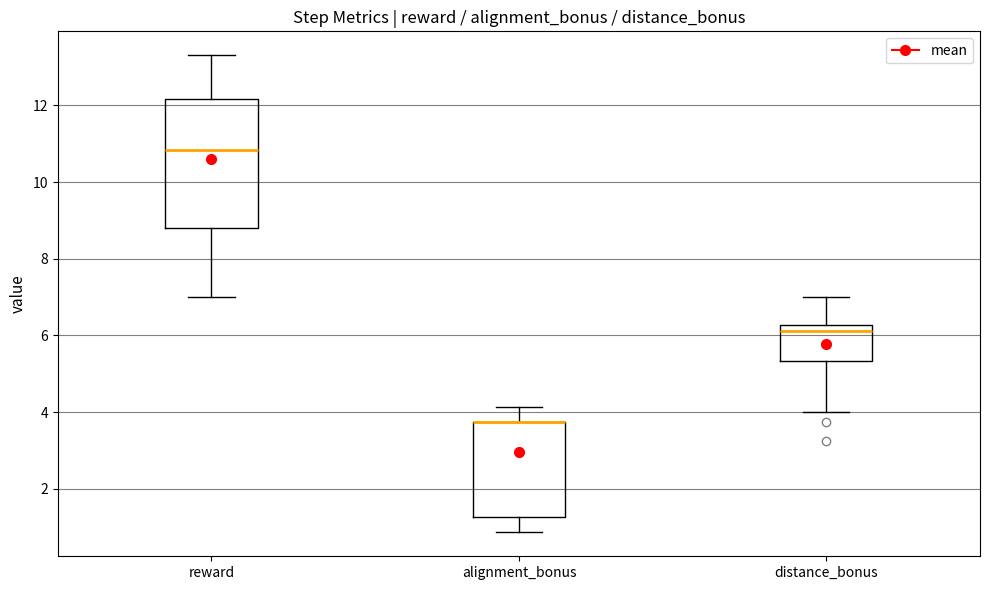

Comparing the boxes themselves (not the whiskers), which one is the tallest?

reward